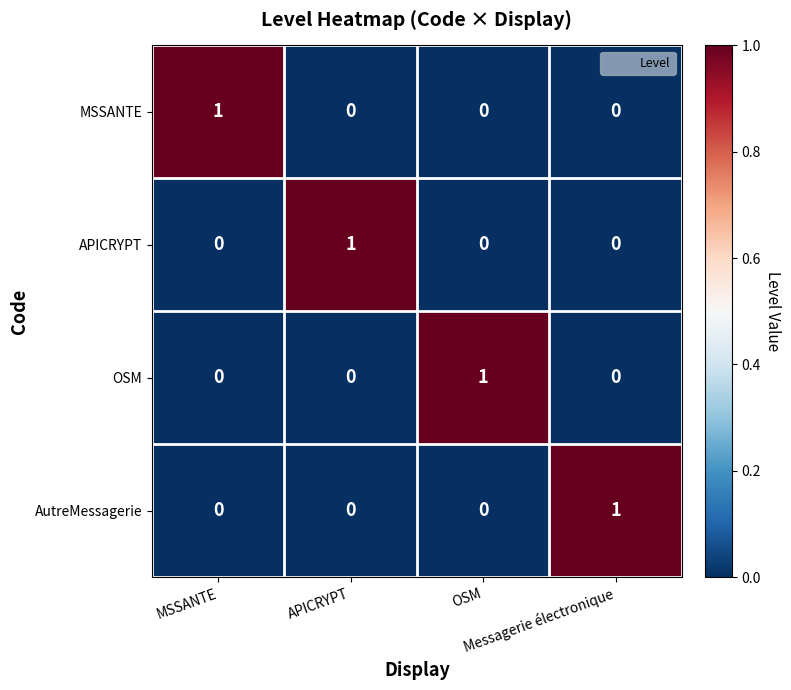

At how many categories does at least one series exceed 0?

4